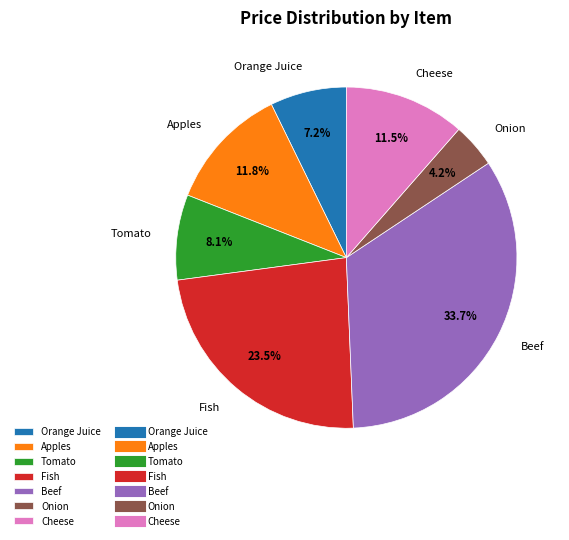

Approximately how many times larger is the value at Onion compared to Fish?

0.2